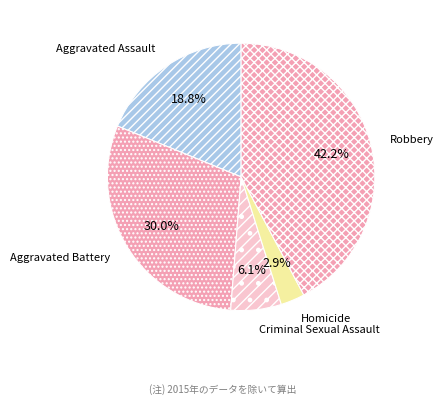

True or false: Criminal Sexual Assault accounts for 6% of the total.

True